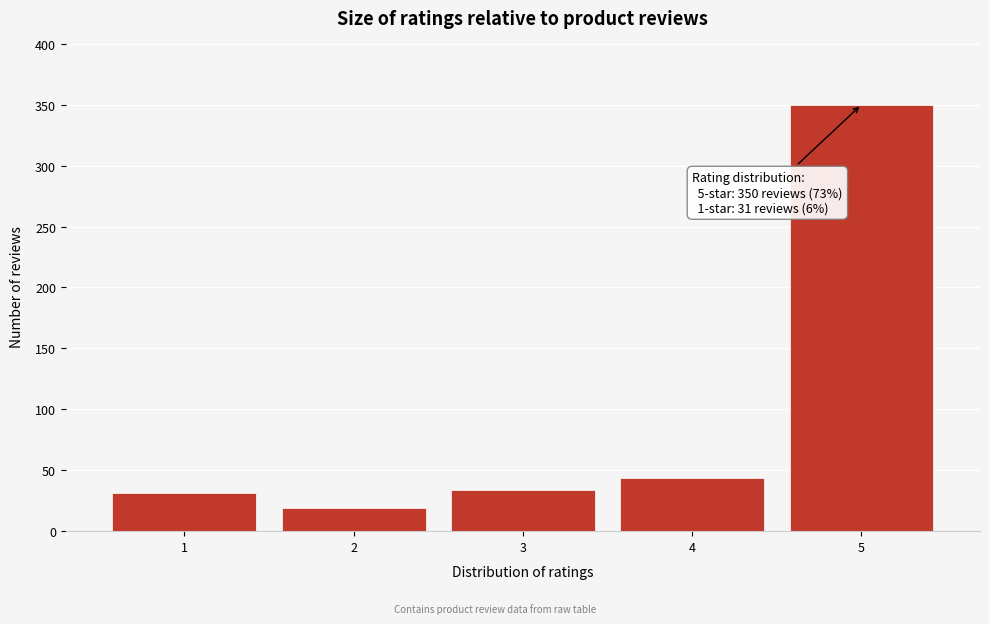

Reading right to left, what are all the values shown in this chart?

5=350	4=44	3=34	2=19	1=31